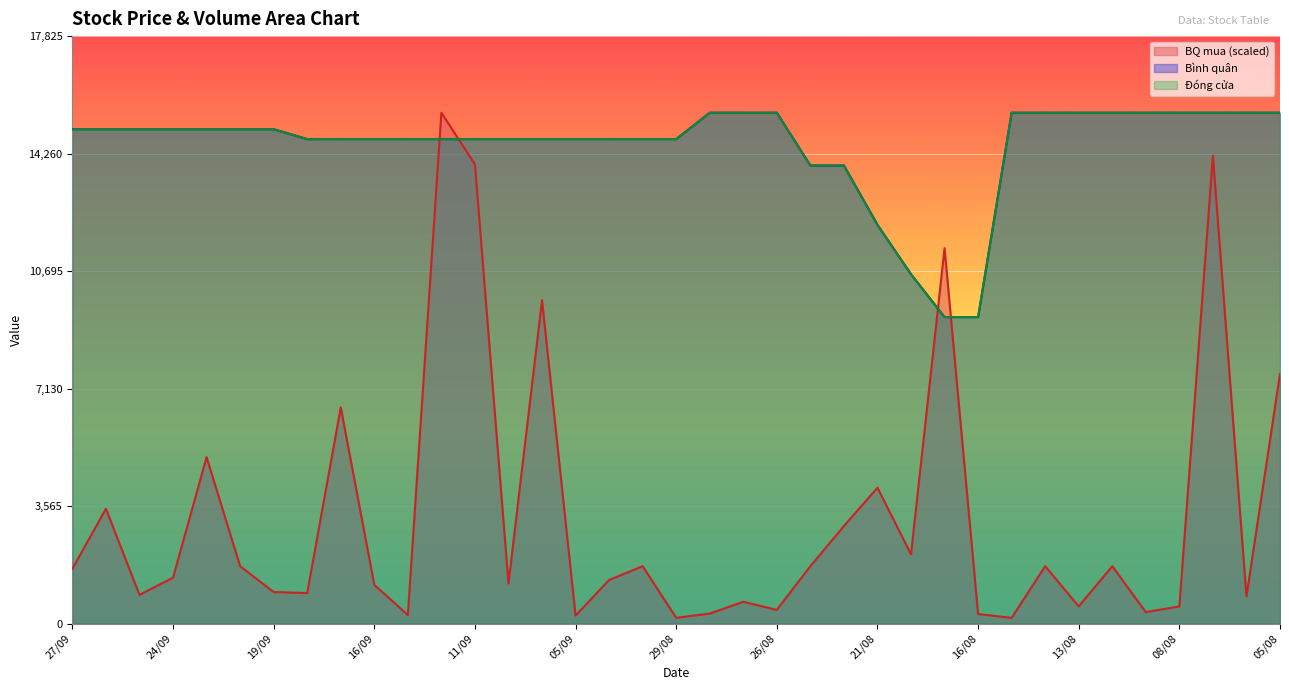

Which series changed the most between 27/09 and 24/09?

BQ mua